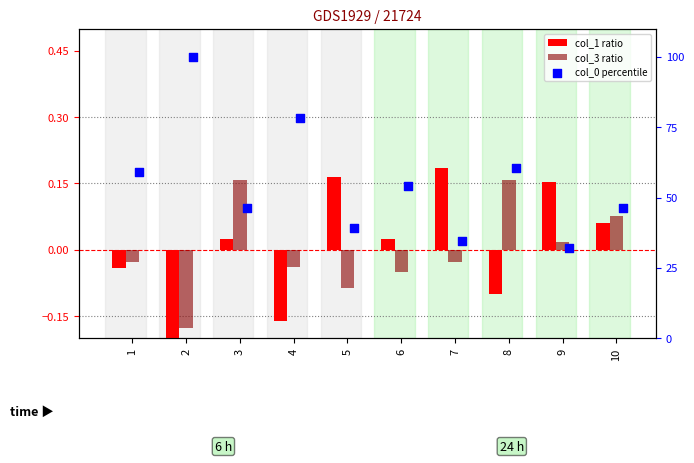

Is the value of col_0 percentile at 7 greater than the value of col_1 ratio at 4?

Yes